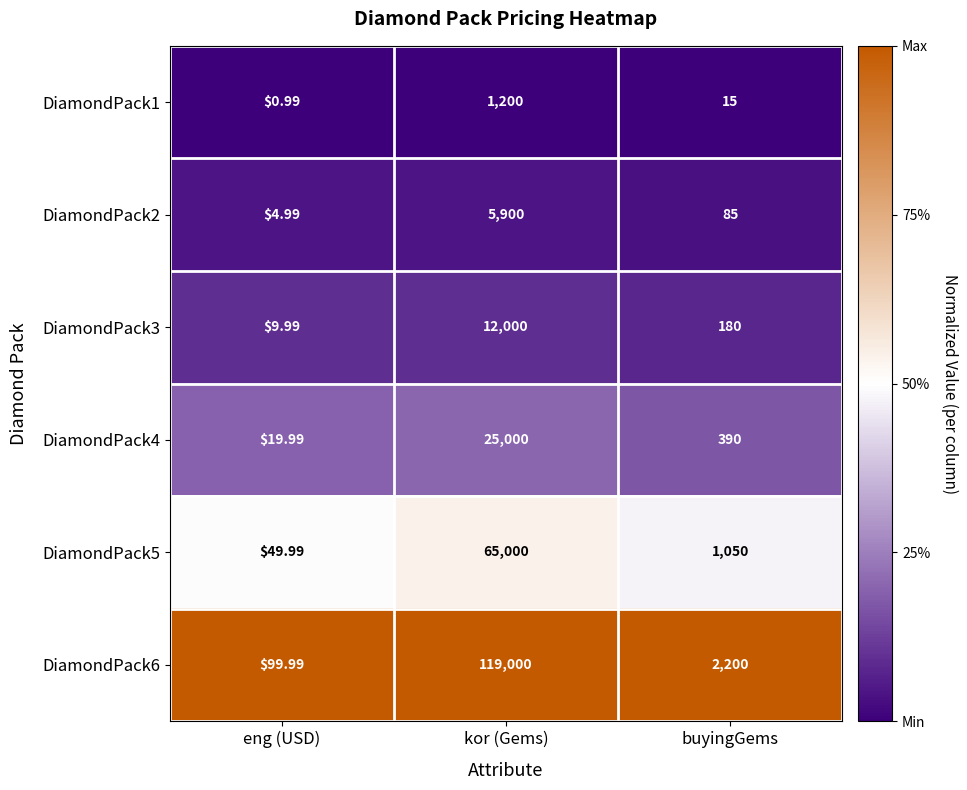

What is the spread (max minus min) of values at eng (USD)?

99.0